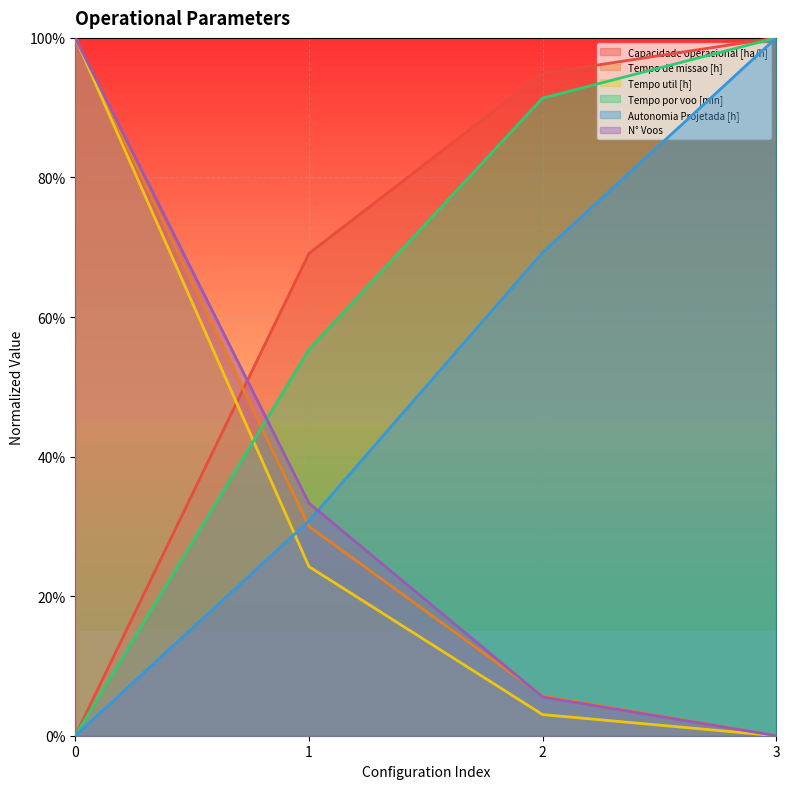

True or false: Autonomia Projetada [h] has more than 0 points higher than both neighbors.

False